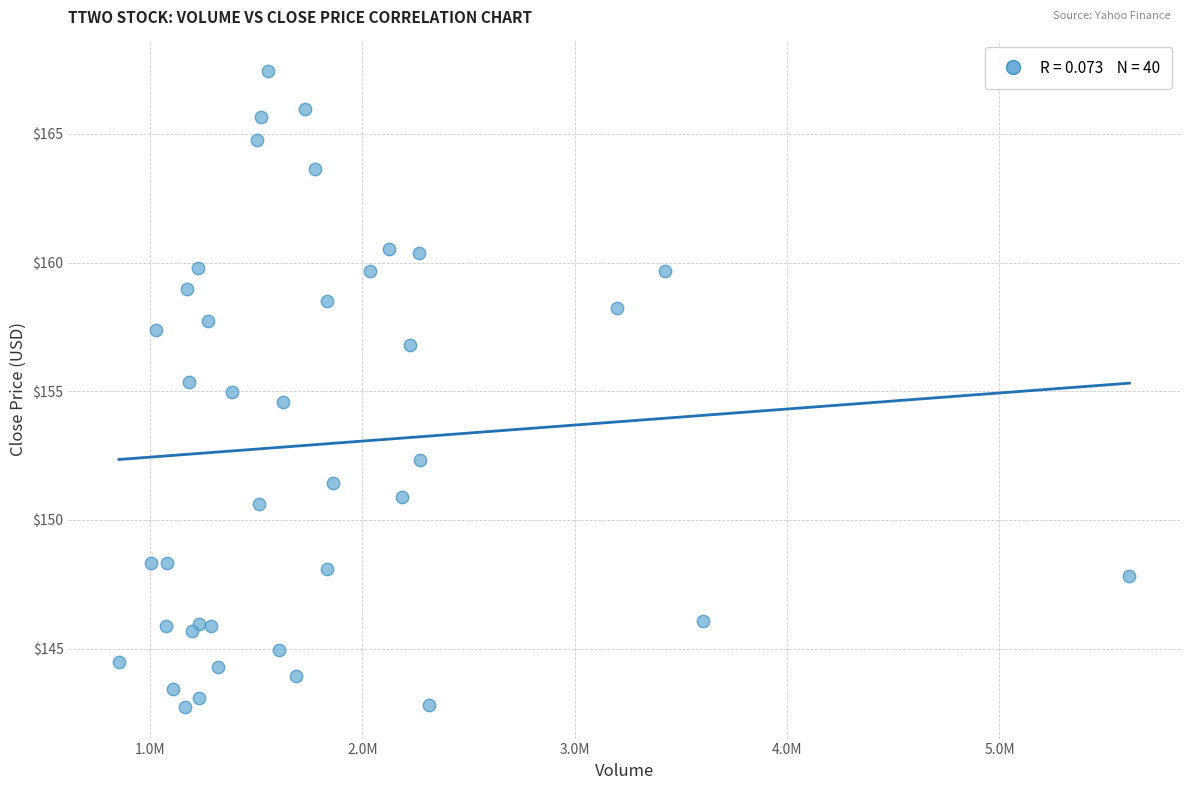

What is the range of X values (max minus min)?

4759100.0